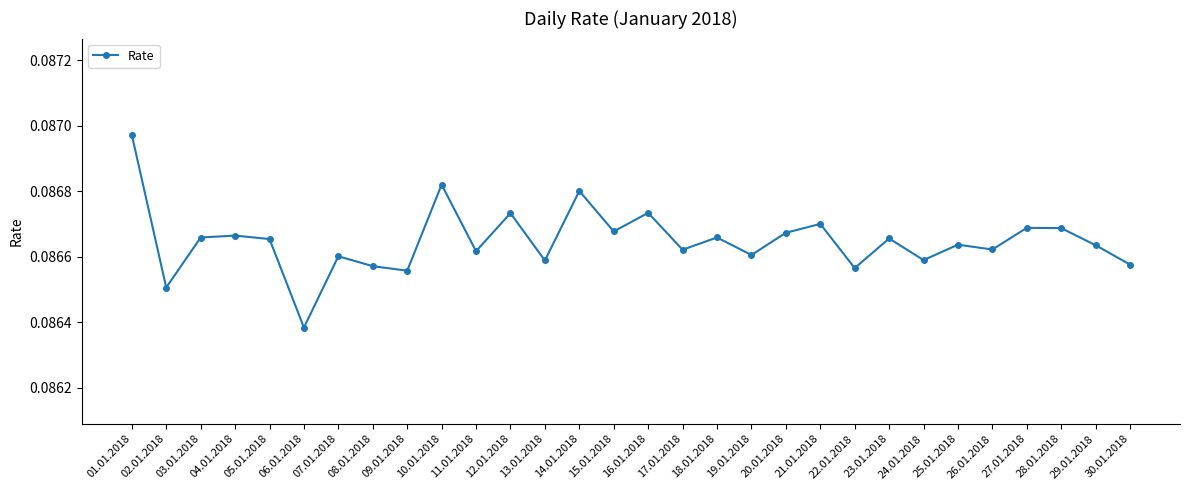

At which label is the value closest to 0?

06.01.2018